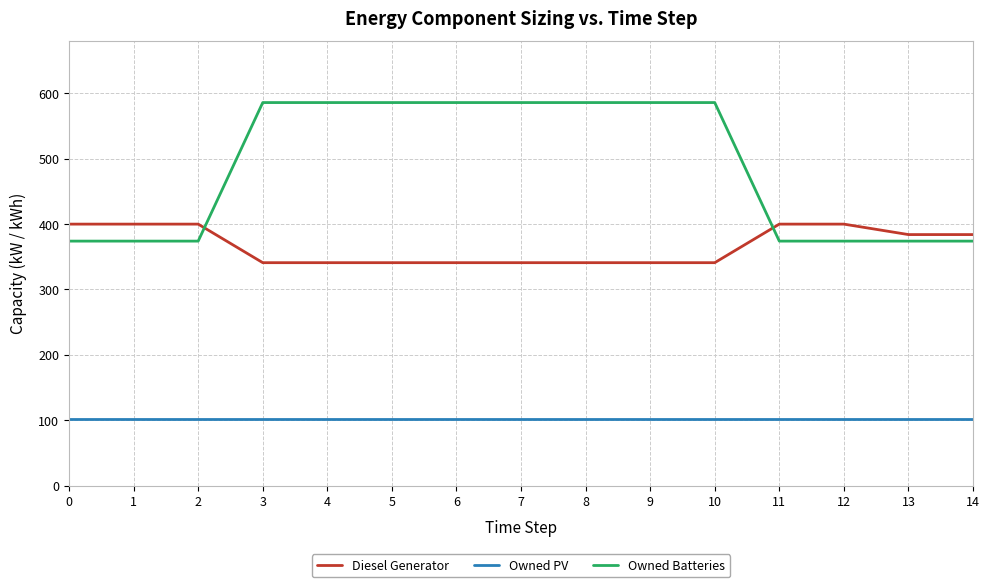

Which series has the largest total across all categories?

Owned Batteries